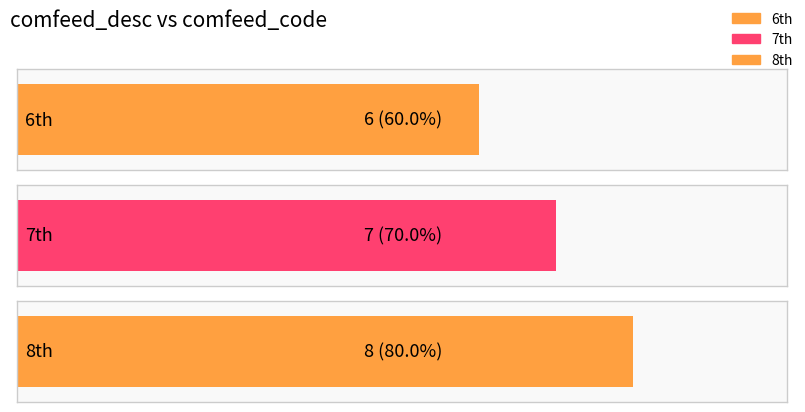

At which label does the data first exceed 7?

8th